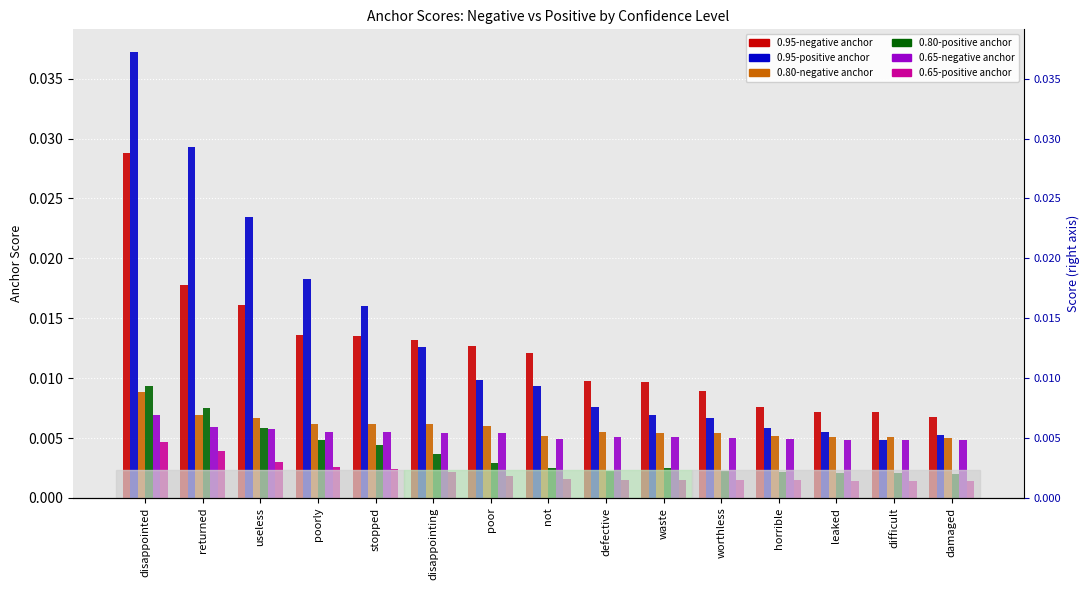

Rank the series at leaked from lowest to highest value.

0.65-positive anchor, 0.80-positive anchor, 0.65-negative anchor, 0.80-negative anchor, 0.95-positive anchor, 0.95-negative anchor